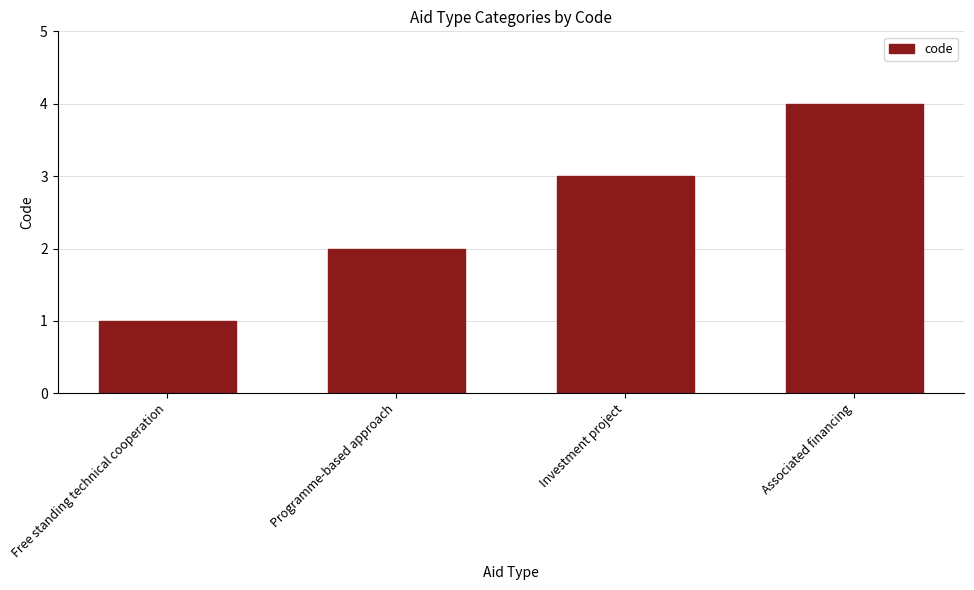

Are the bars grouped side by side (vs. stacked)?

No